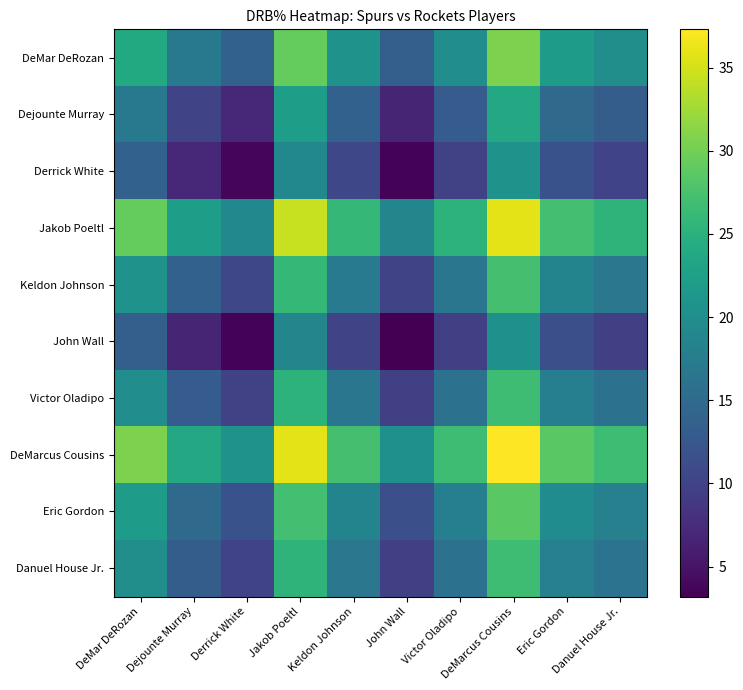

What is the spread (max minus min) of values at John Wall?

17.1